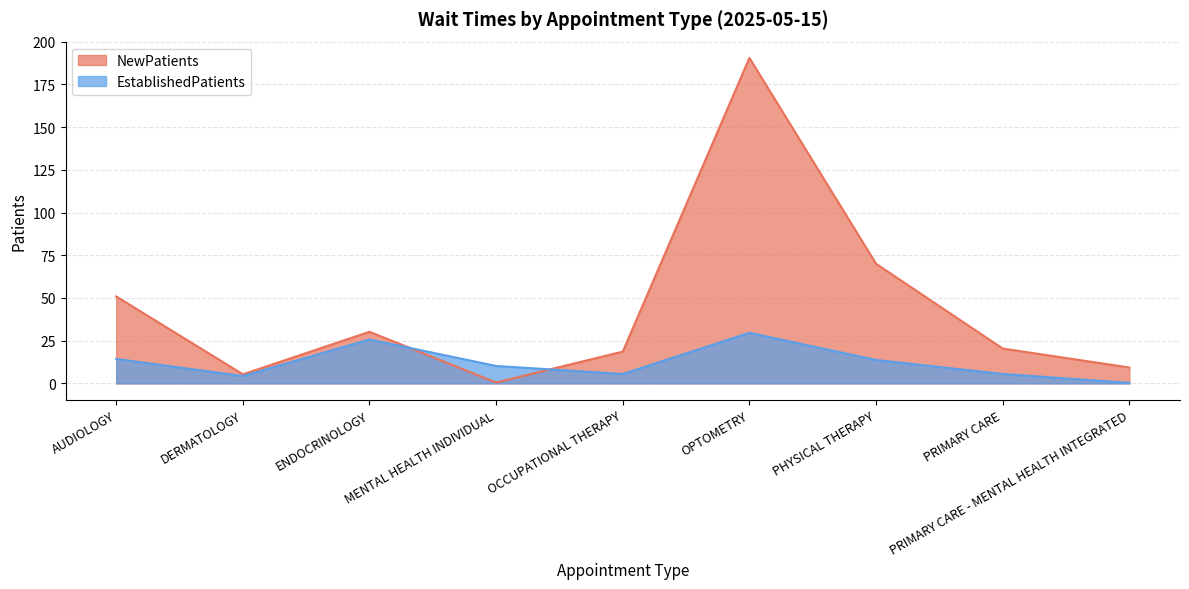

Which category has the highest value in the EstablishedPatients series?

OPTOMETRY